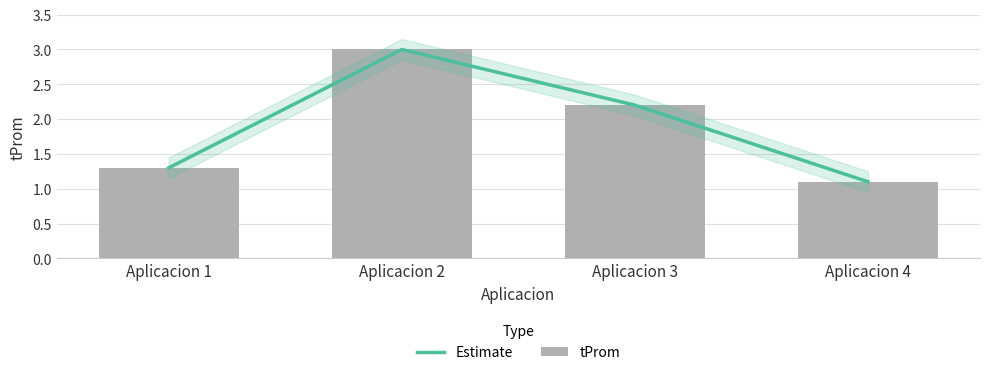

Reading left to right, what are all the values shown in this chart?

Estimate: Aplicacion 1=1.3	Aplicacion 2=3.0	Aplicacion 3=2.2	Aplicacion 4=1.1
tProm: Aplicacion 1=1.3	Aplicacion 2=3.0	Aplicacion 3=2.2	Aplicacion 4=1.1